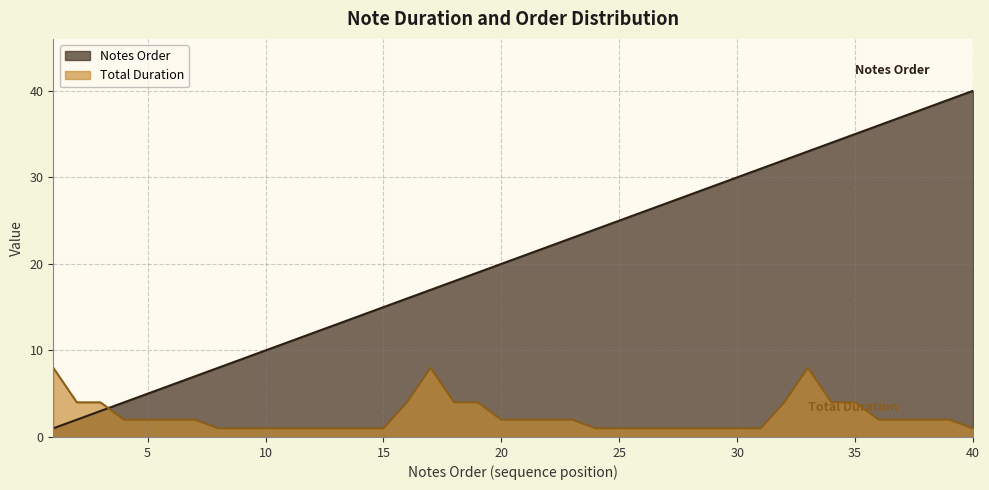

How many lines are shown in the chart?

2